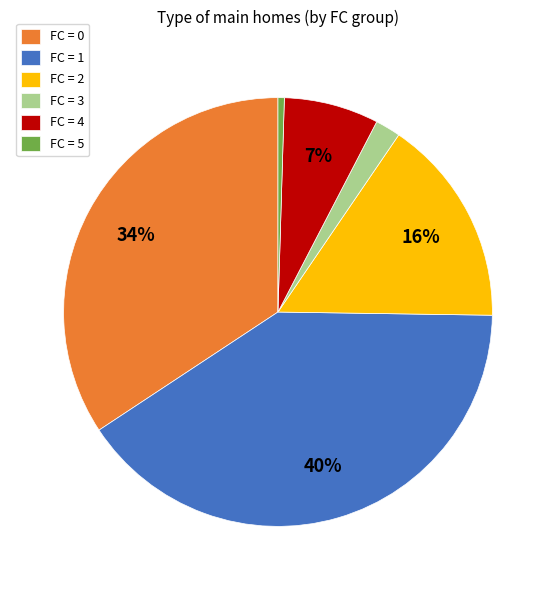

To the nearest percent, what portion does FC = 4 represent?

7%